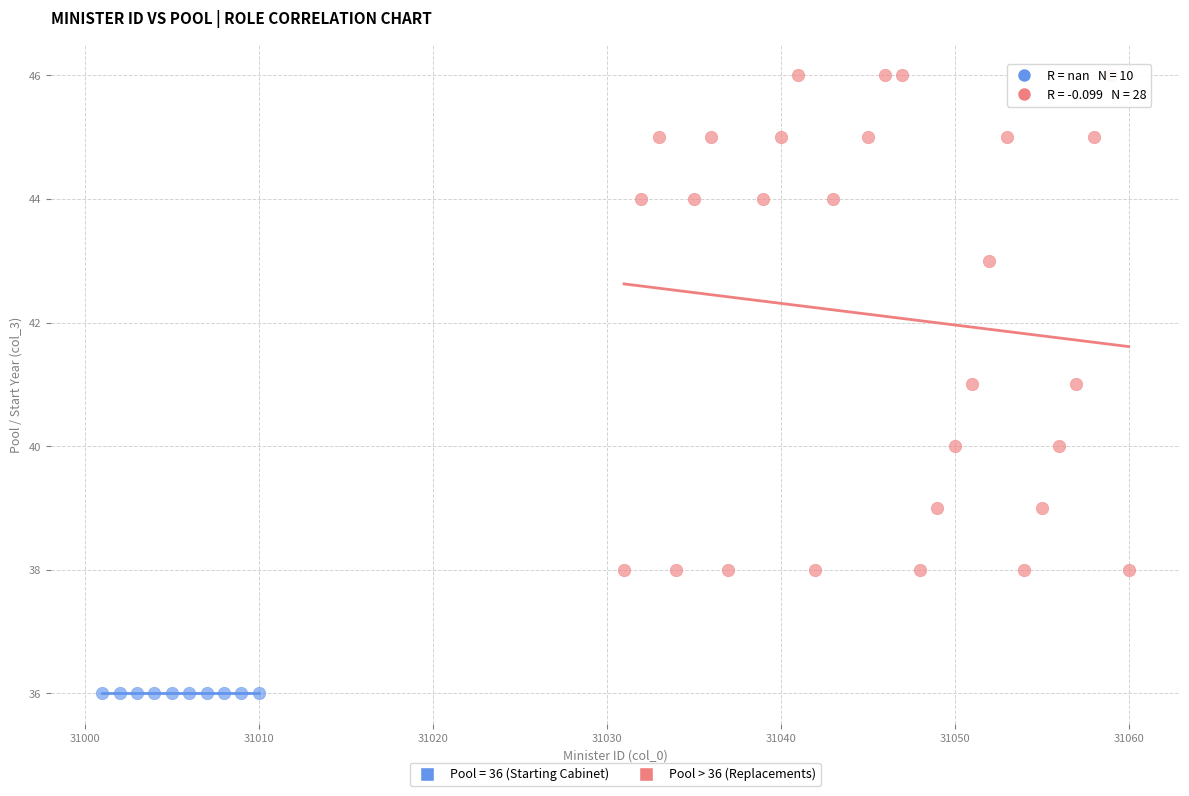

Which series contains the lowest Y value?

Pool = 36 (Starting Cabinet)